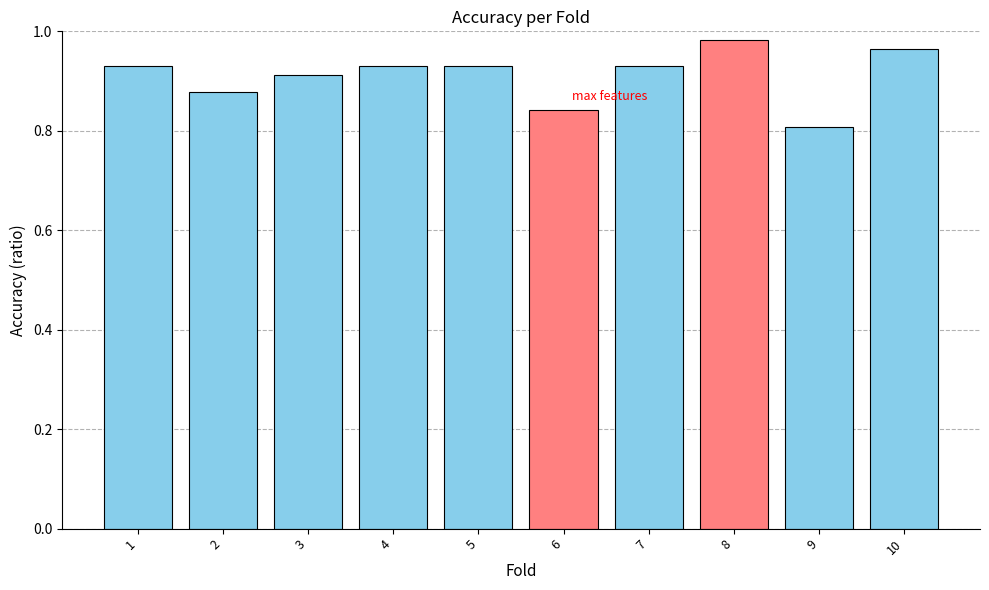

Which has a higher value, 10 or 6?

10